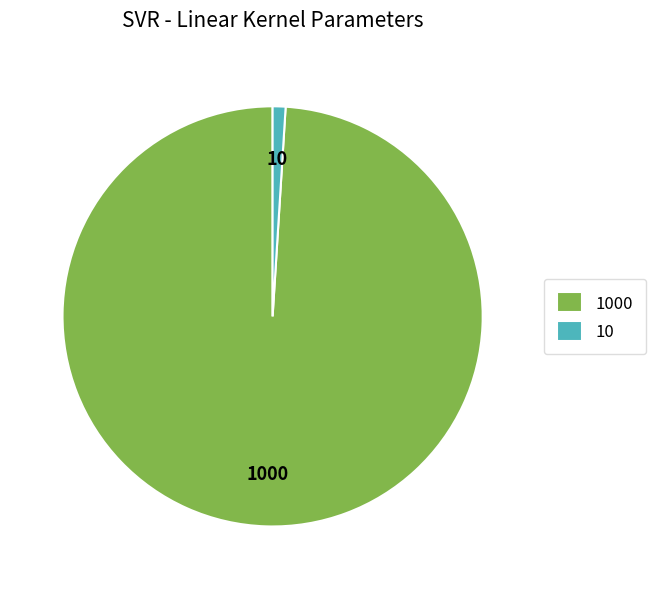

Rank the categories by value from highest to lowest.

1000, 10